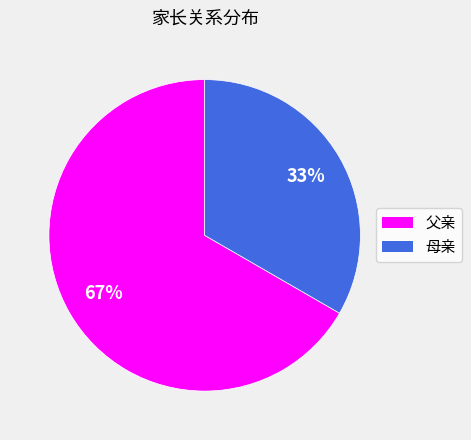

Approximately how many times larger is the value at 母亲 compared to 父亲?

0.5